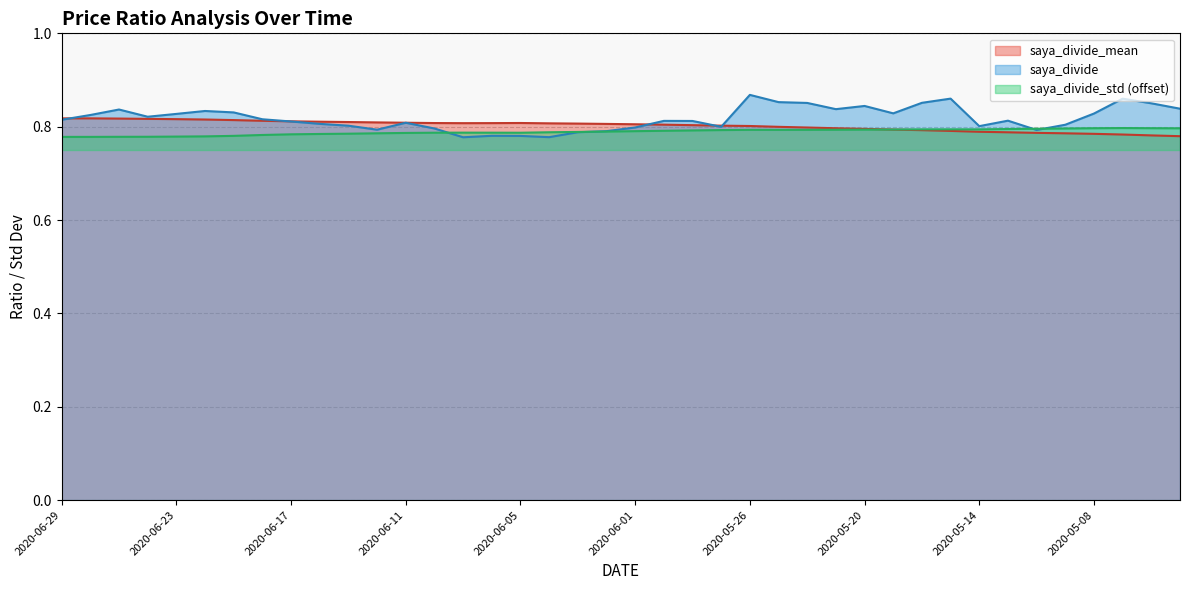

How many lines are shown in the chart?

3